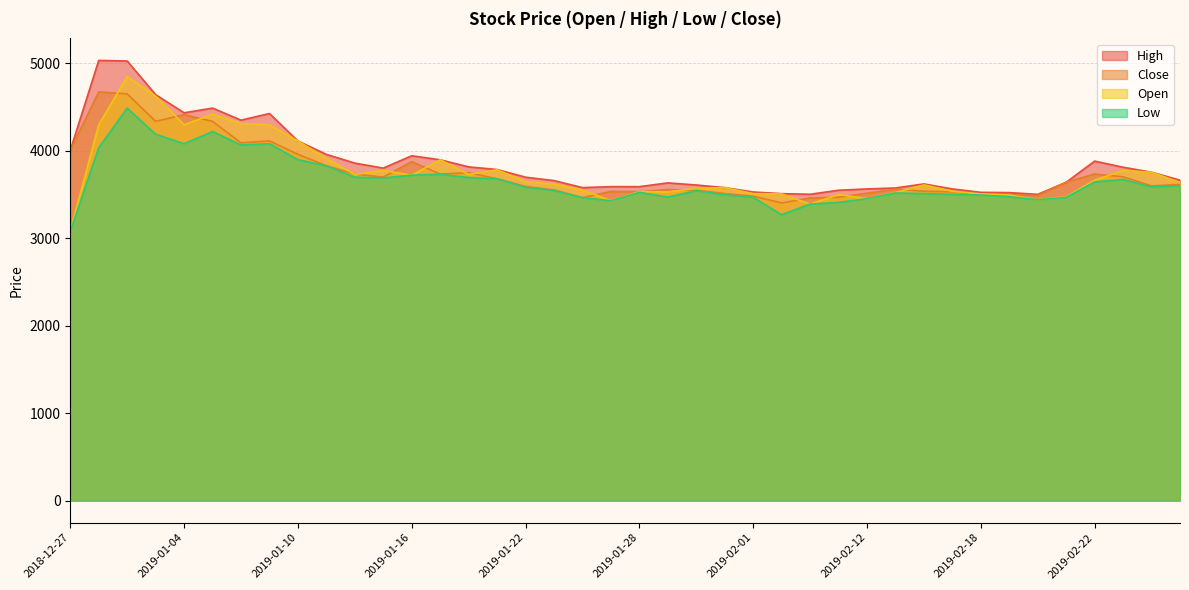

At which label is Open closest to 3965?

2019-01-11